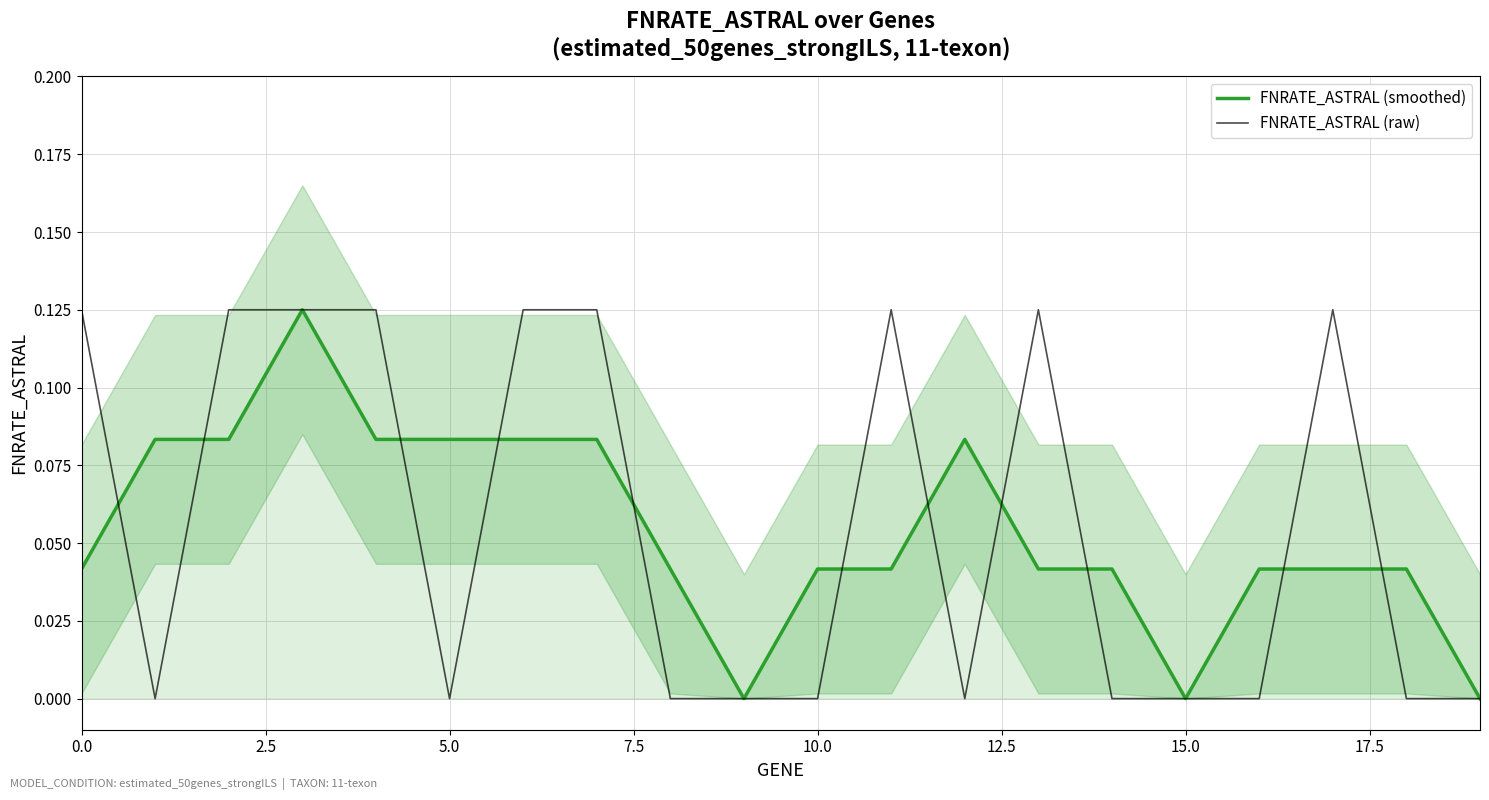

How many data points in FNRATE_ASTRAL (smoothed) are above 0?

17